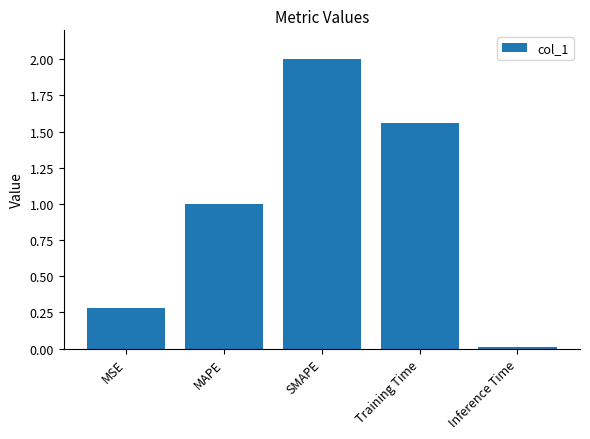

Which label corresponds to the smallest value in the chart?

Inference Time